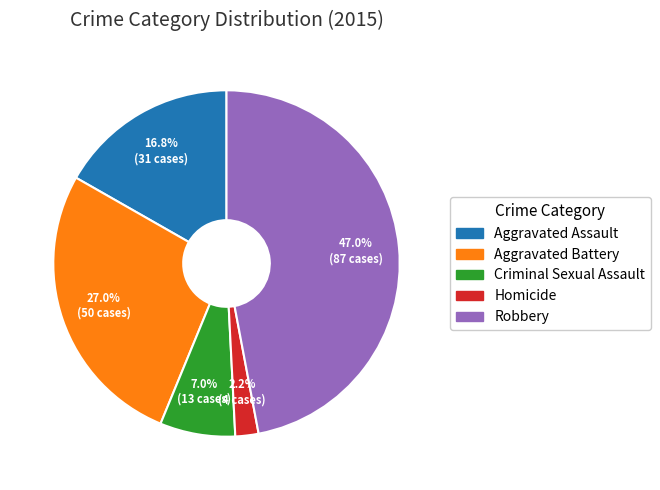

Rank the categories by value from lowest to highest.

Homicide, Criminal Sexual Assault, Aggravated Assault, Aggravated Battery, Robbery